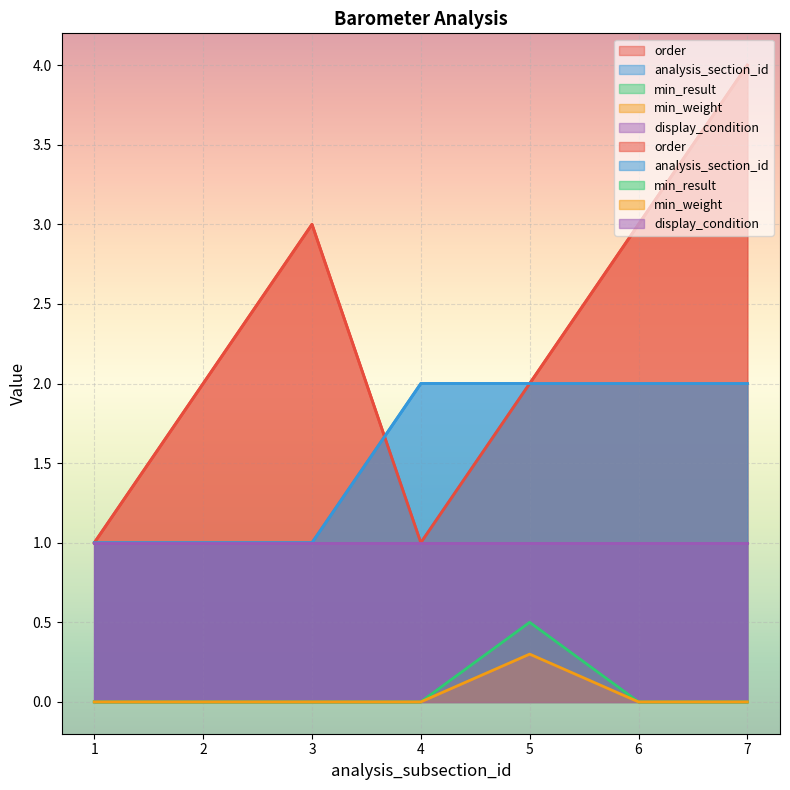

What is the total value across all series at 3?

4.0